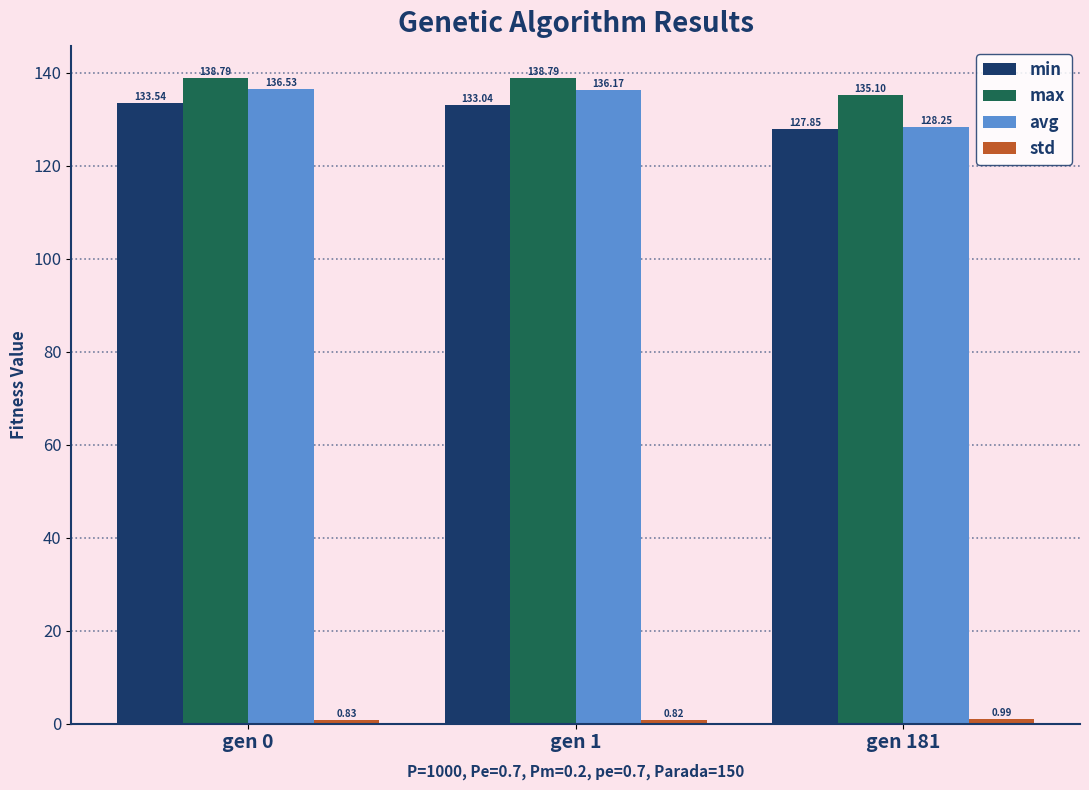

Where is min nearest to the value 130?

gen 181